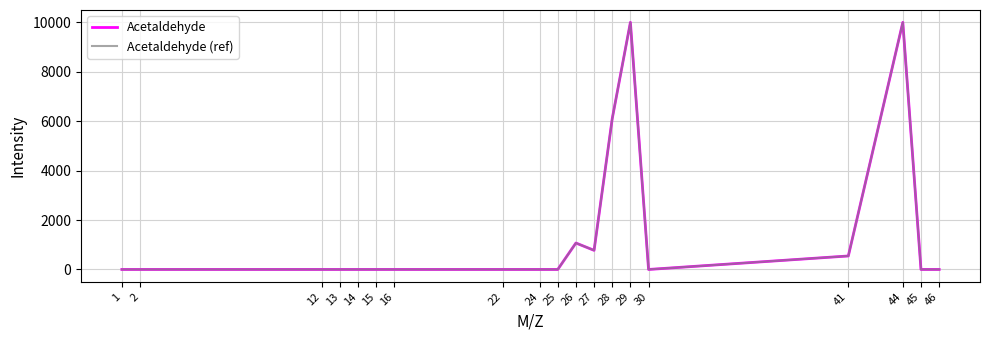

Does the chart have visible grid lines?

Yes